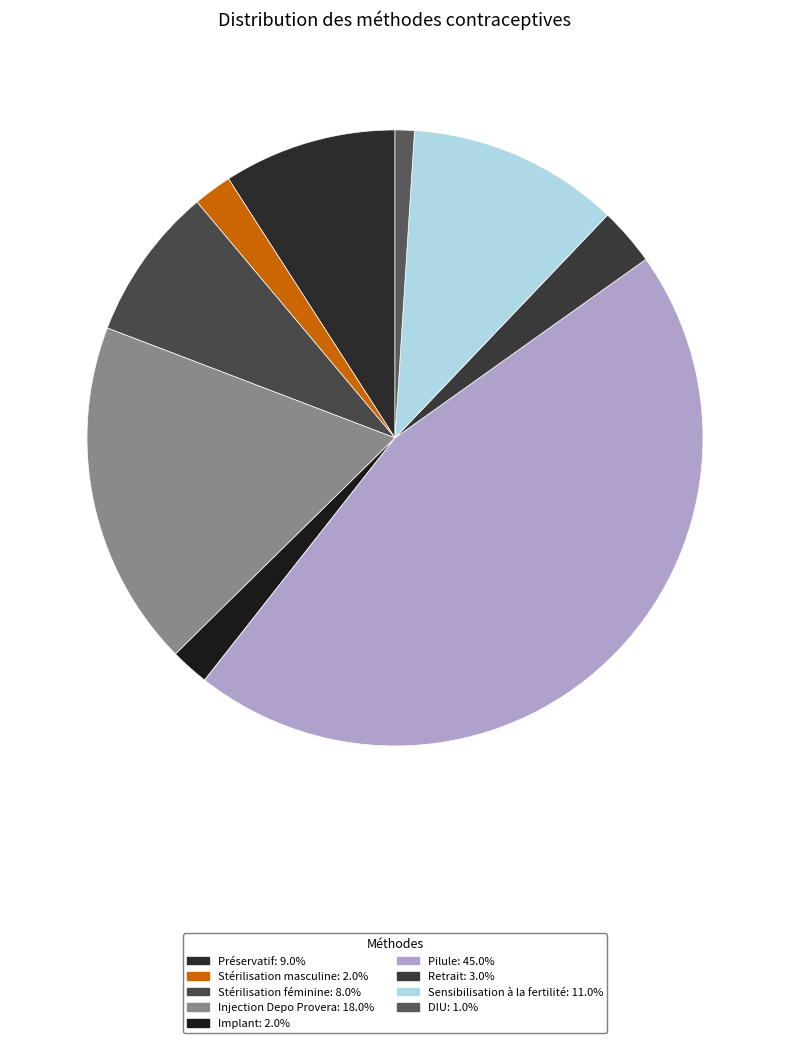

To the nearest percent, what is the difference between the Pilule and Préservatif slice percentages?

36%